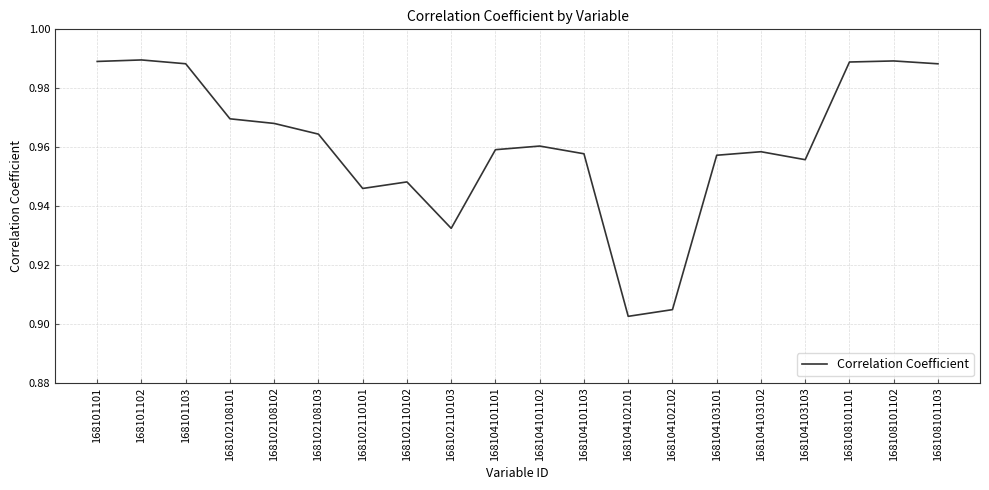

How many distinct data groups are displayed?

1